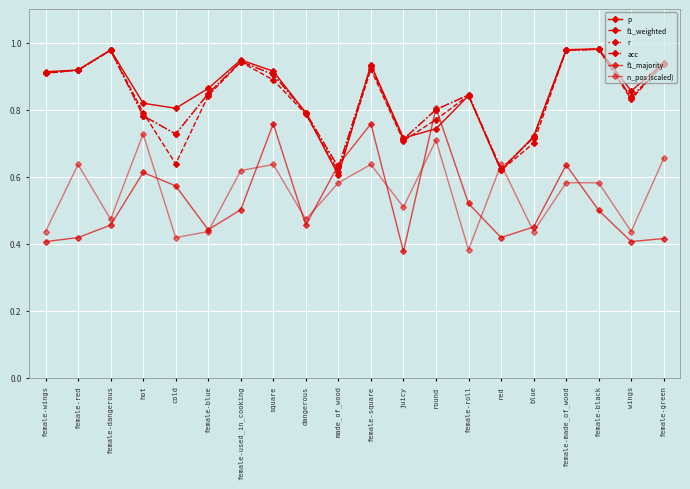

Is this an area chart (filled region under the line)?

No